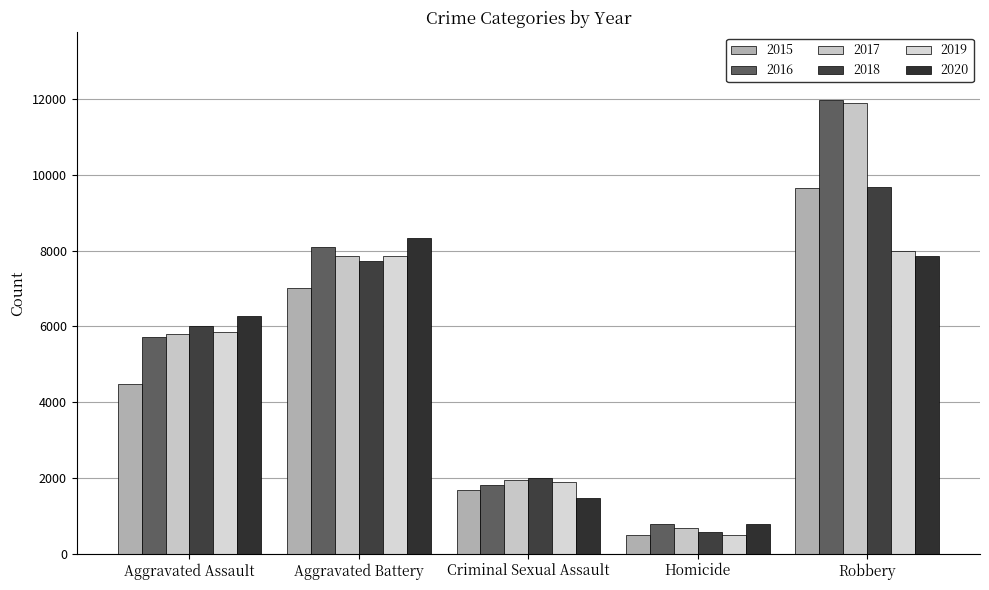

What is the difference between the 2017 values at Aggravated Assault and Homicide?

5121